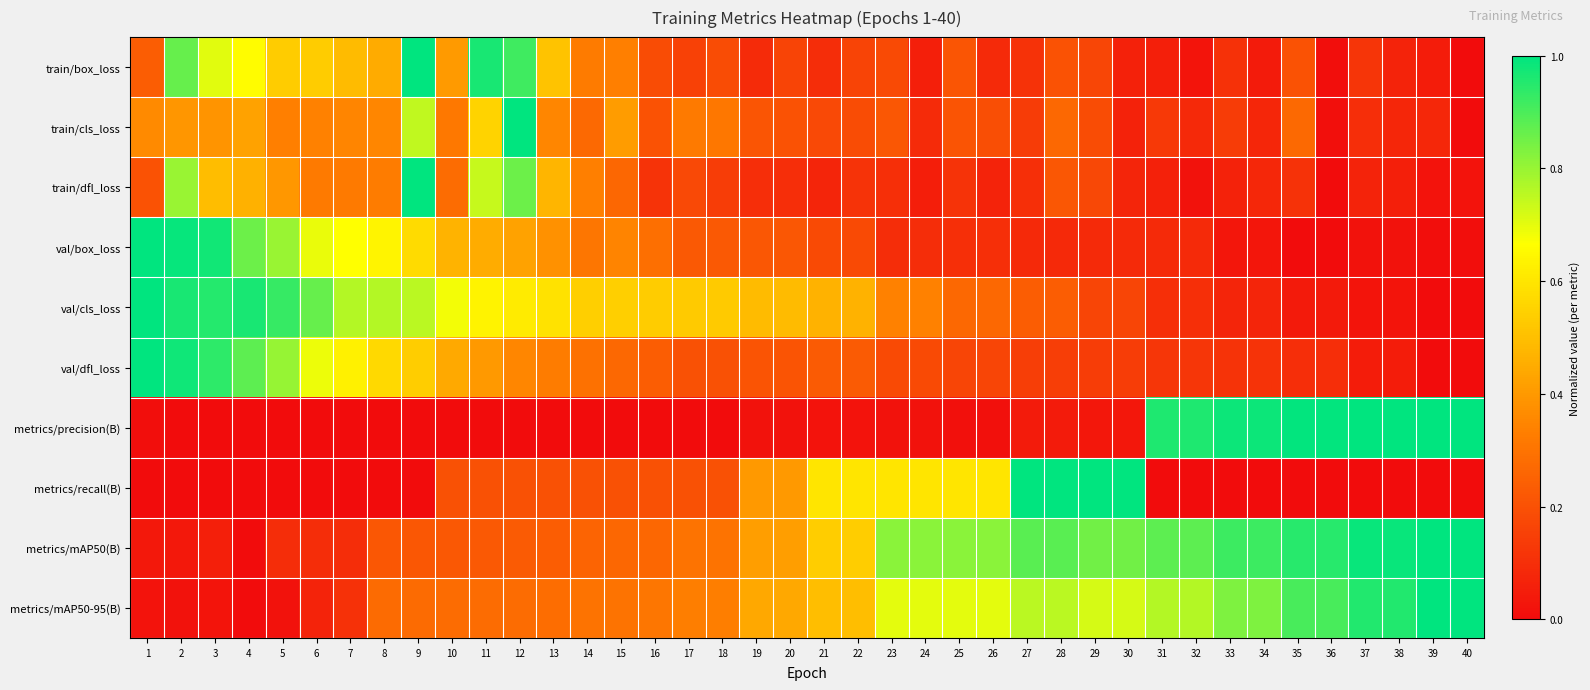

Which series has the largest total across all categories?

metrics/mAP50(B)